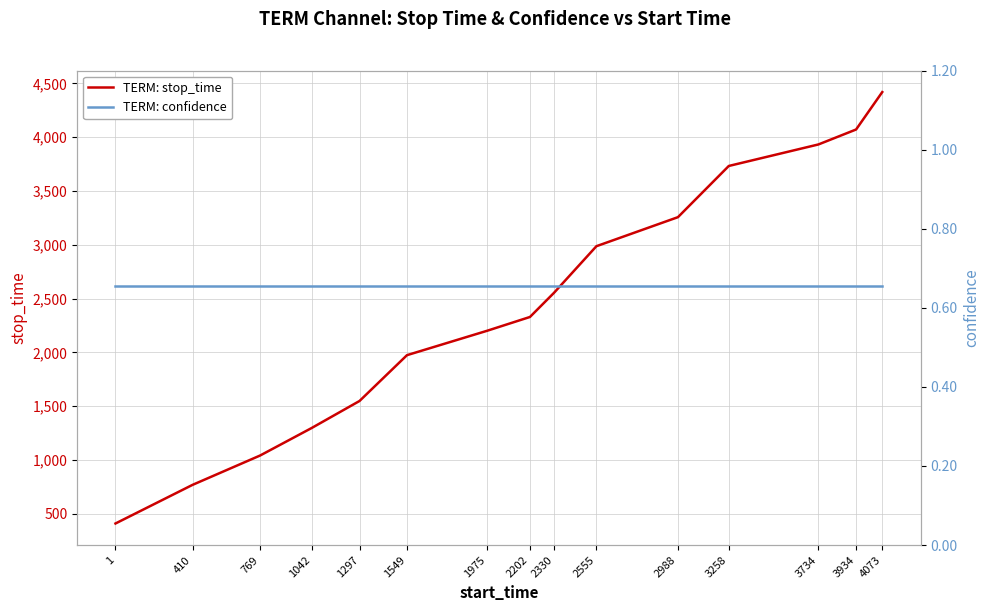

Count the number of data series in this chart.

2